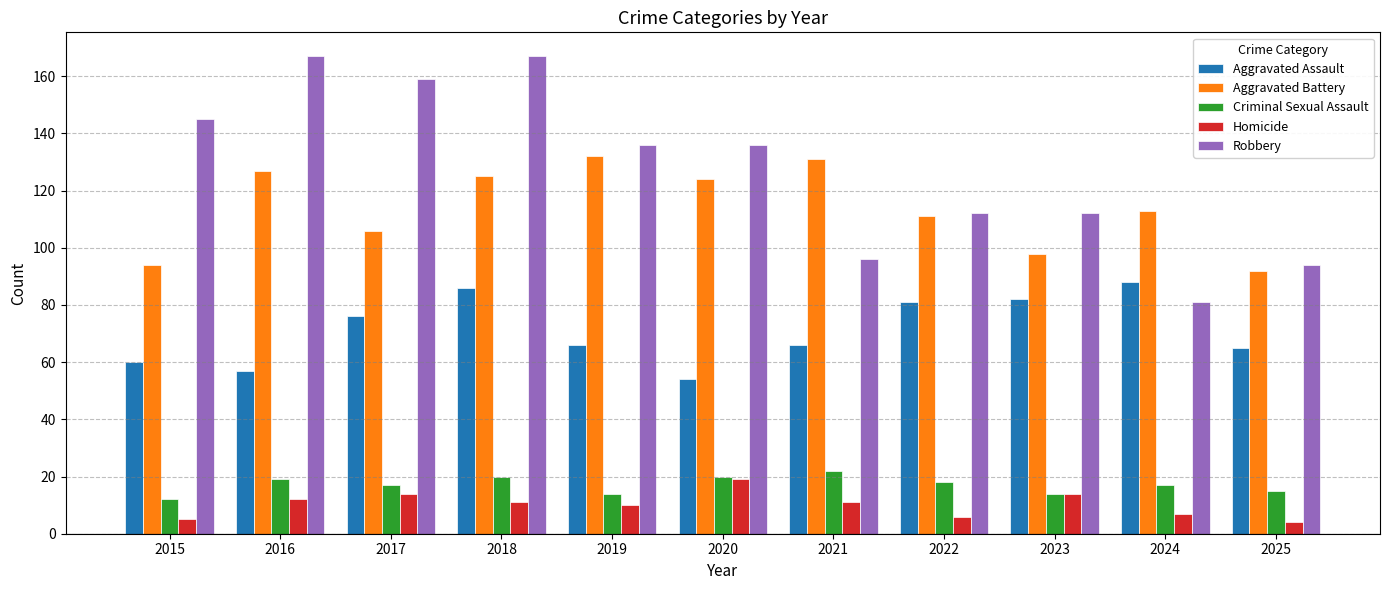

Which series has the largest total across all categories?

Robbery